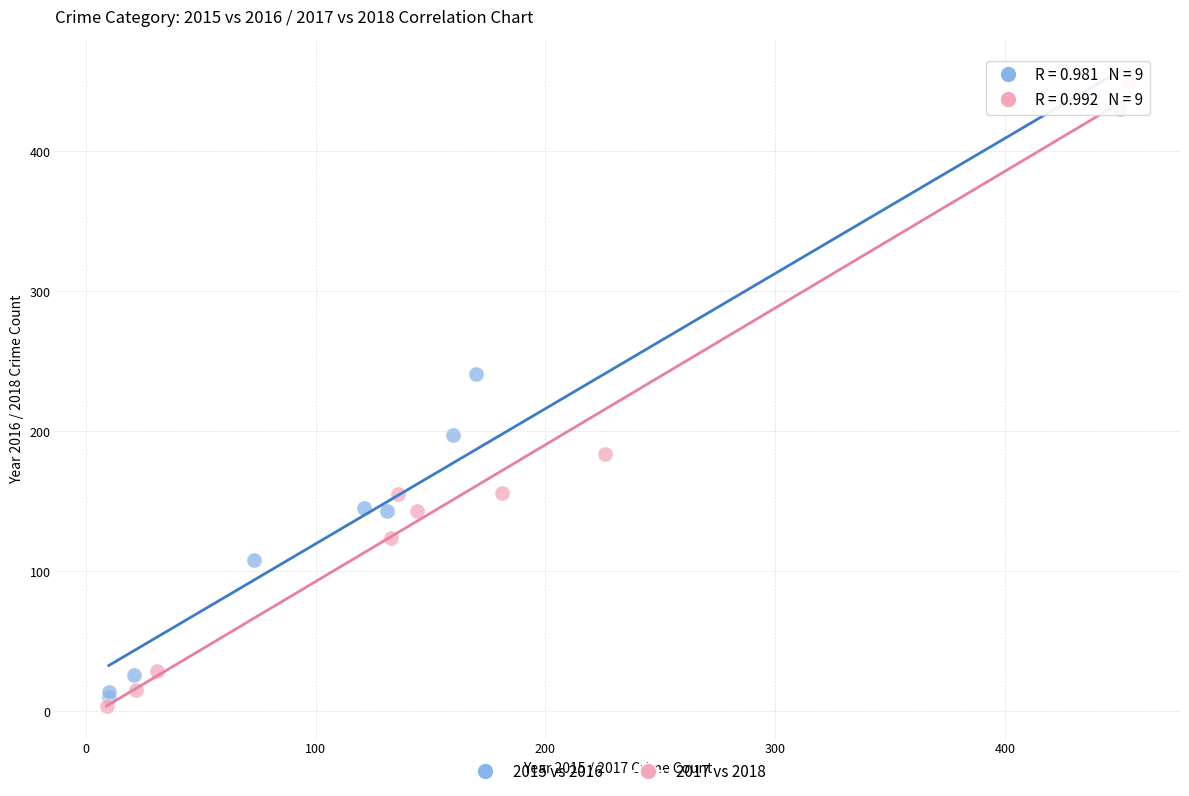

Which series has the widest spread of Y values?

2017 vs 2018